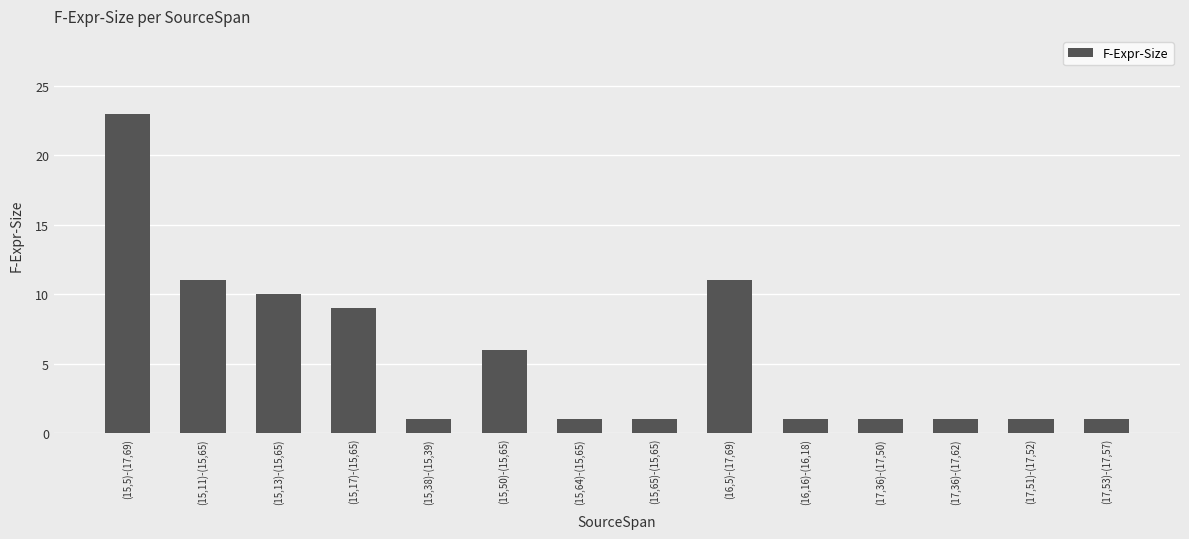

What is the average value?

6